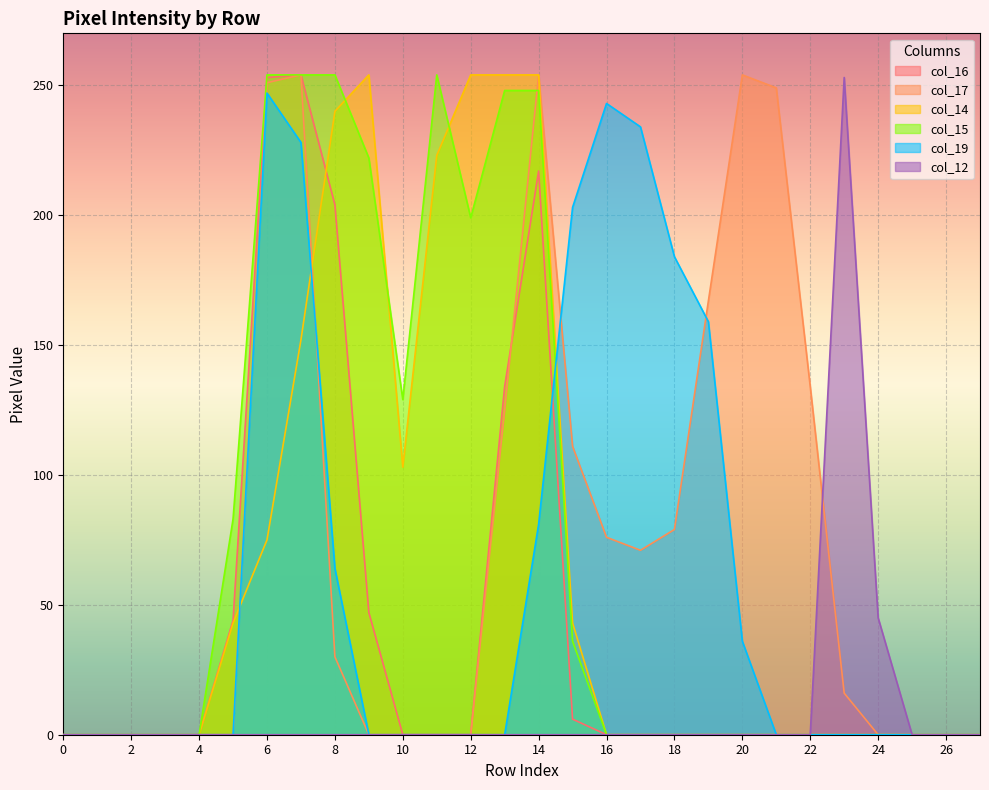

Which series changed the most between 12 and 24?

col_14